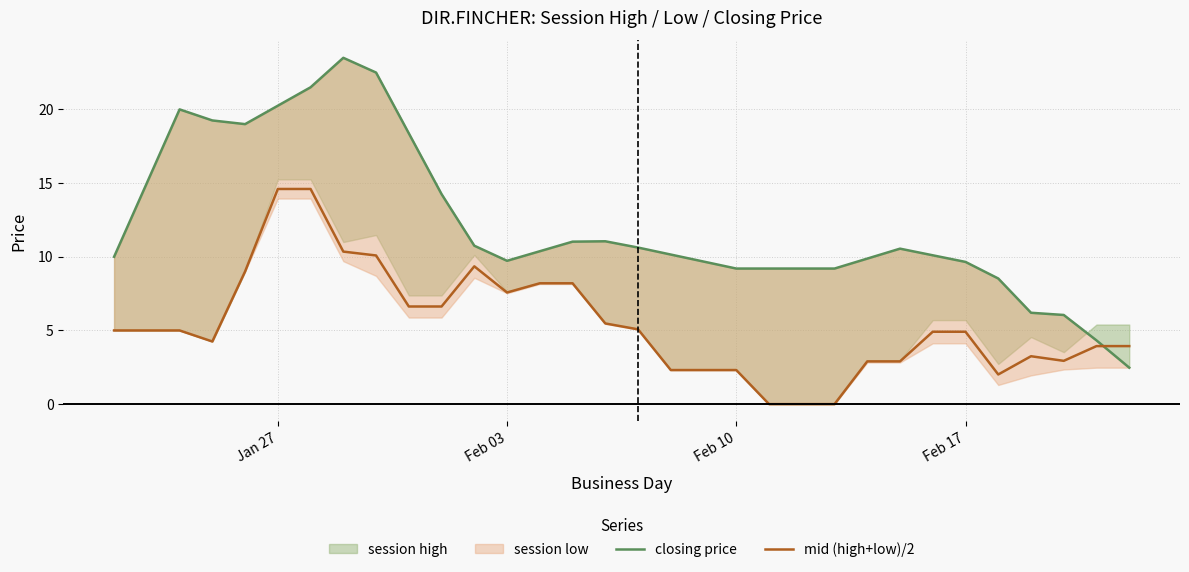

Which series has the widest spread of values?

closing price